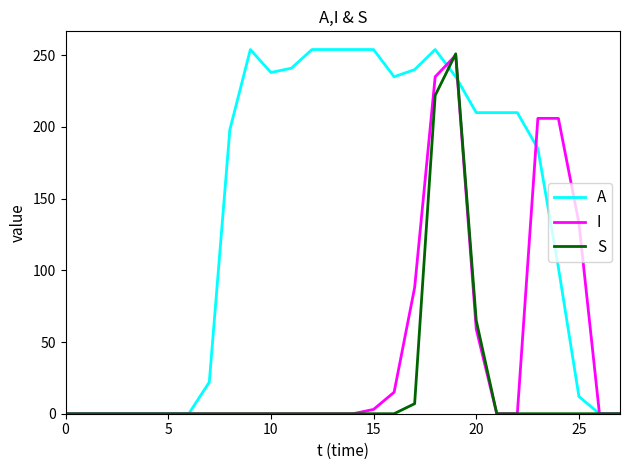

What are all the series names shown in the legend?

A, I, S